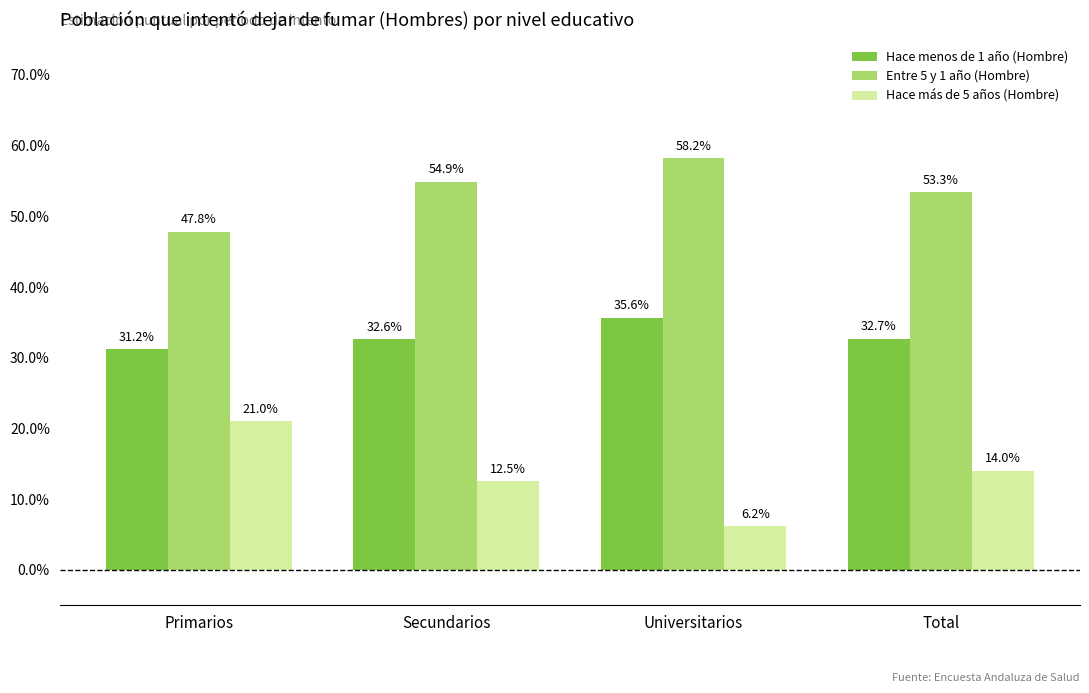

Reading right to left, transcribe all the data shown in this chart.

Hace menos de 1 año (Hombre): 0.3	0.4	0.3	0.3
Entre 5 y 1 año (Hombre): 0.5	0.6	0.5	0.5
Hace más de 5 años (Hombre): 0.1	0.1	0.1	0.2